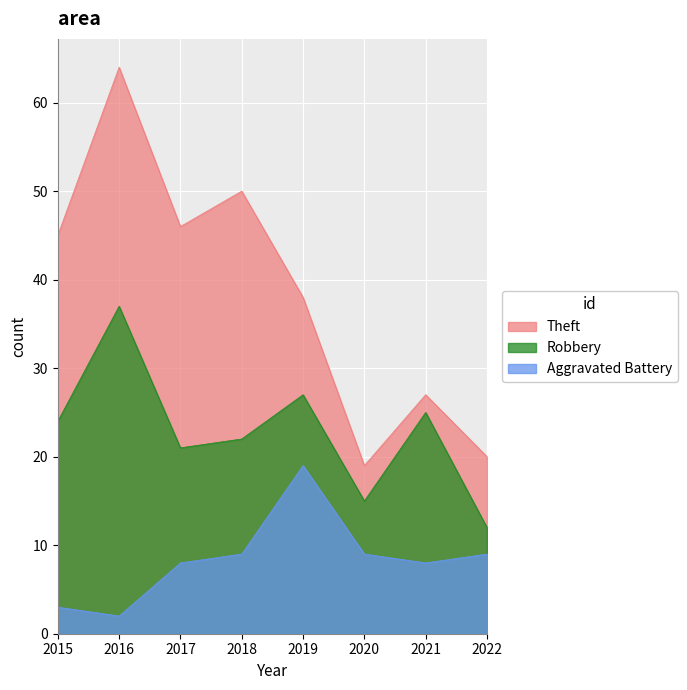

Between 2019 and 2015, which is larger?

2015